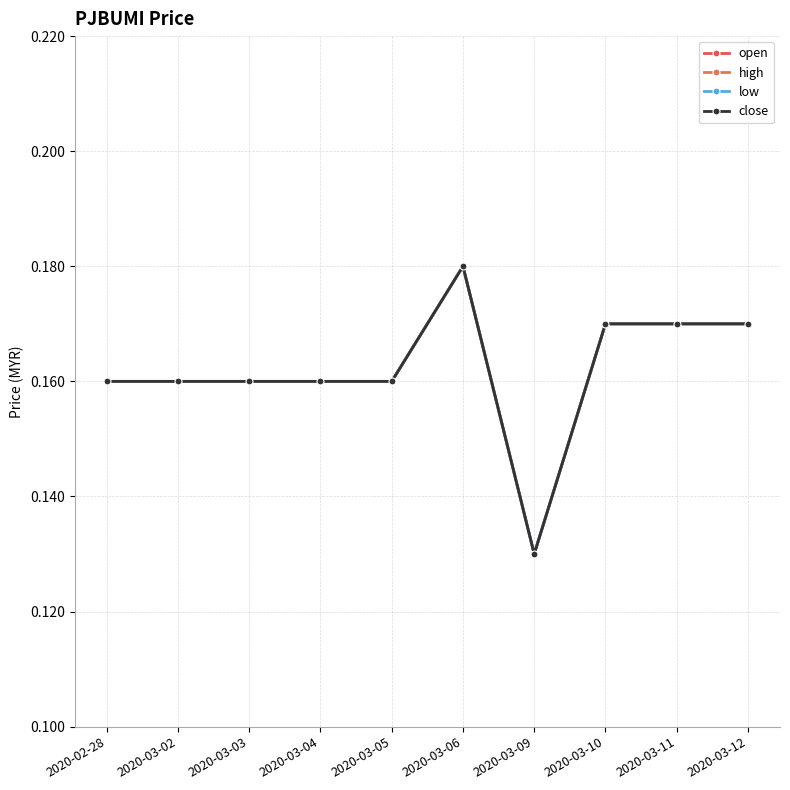

Reading right to left, list all the values displayed in this chart.

open: 0.2	0.2	0.2	0.1	0.2	0.2	0.2	0.2	0.2	0.2
high: 0.2	0.2	0.2	0.1	0.2	0.2	0.2	0.2	0.2	0.2
low: 0.2	0.2	0.2	0.1	0.2	0.2	0.2	0.2	0.2	0.2
close: 0.2	0.2	0.2	0.1	0.2	0.2	0.2	0.2	0.2	0.2